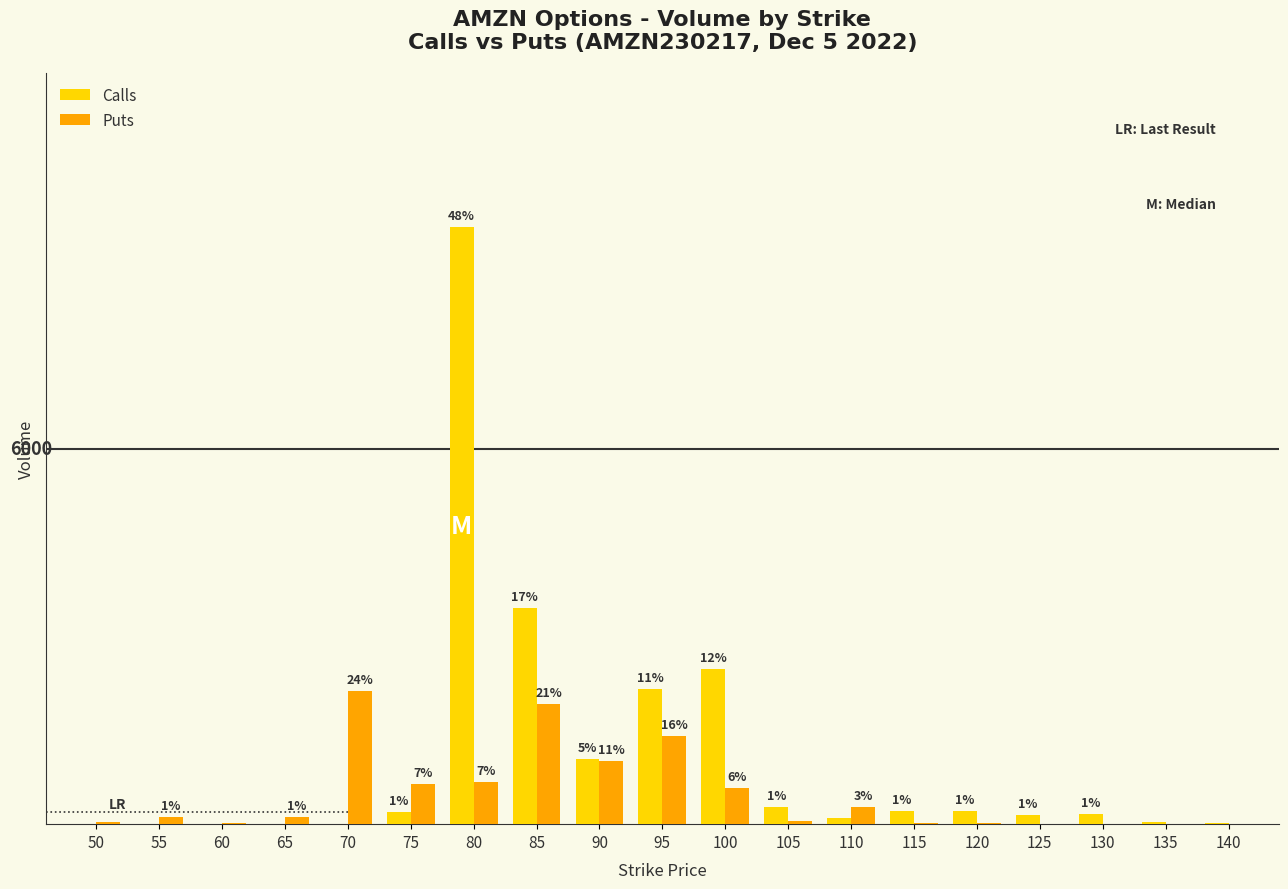

Is the value of Calls at 70 greater than the value of Puts at 50?

No